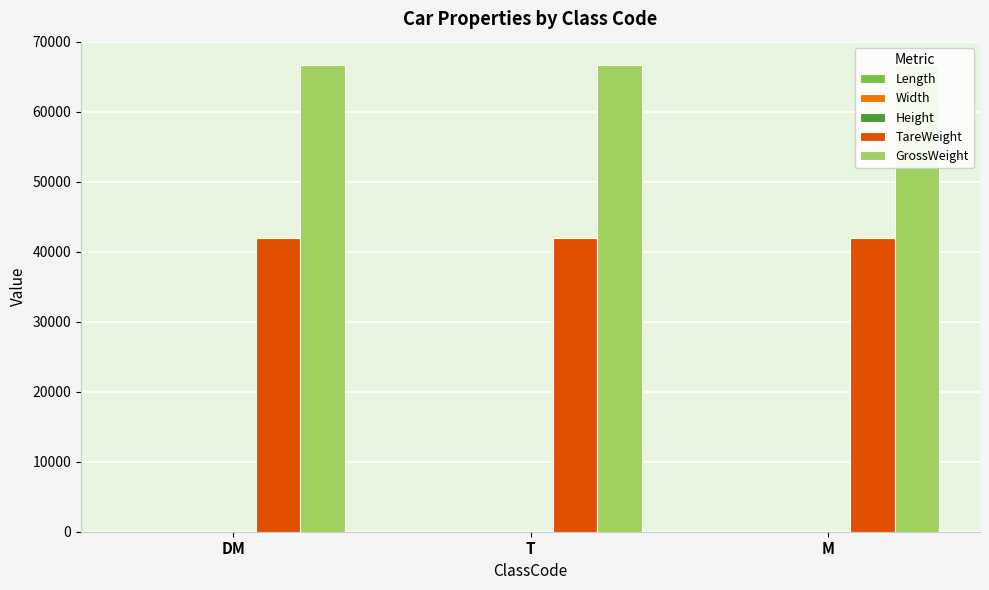

What is the label of the 2nd bar from the right?

T